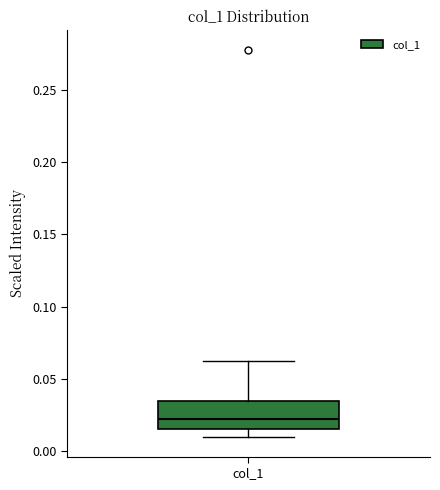

Where is the upper edge of the box for col_1 on the y-axis? The values are not printed on the chart, so give them approximately, as read against the axis.

0.035